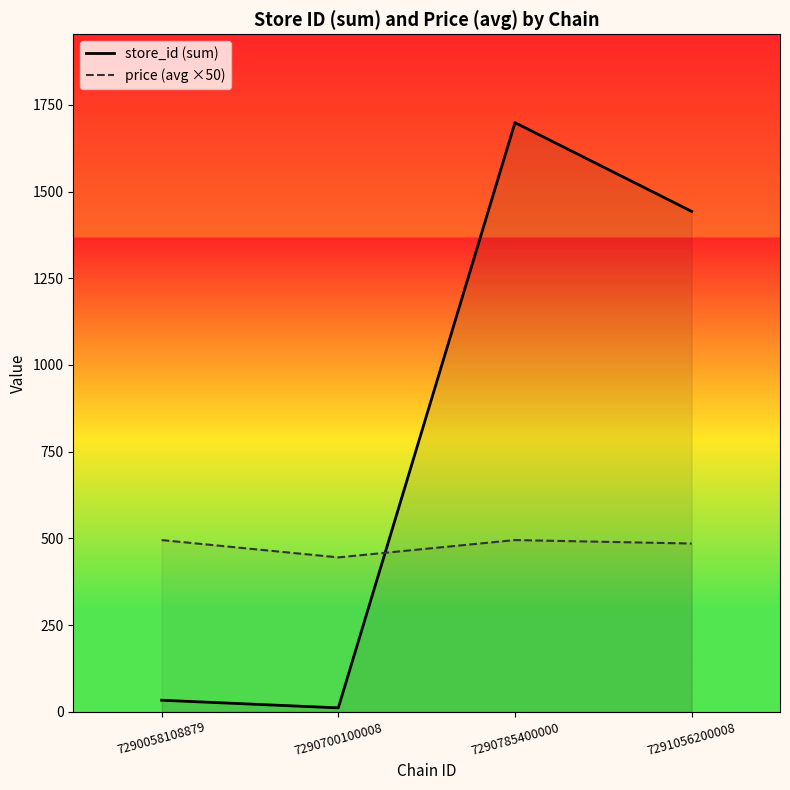

Reading left to right, transcribe all the data shown in this chart.

store_id (sum): 33.0	11.0	1699.0	1443.0
price (avg ×50): 495.0	445.0	495.0	485.0